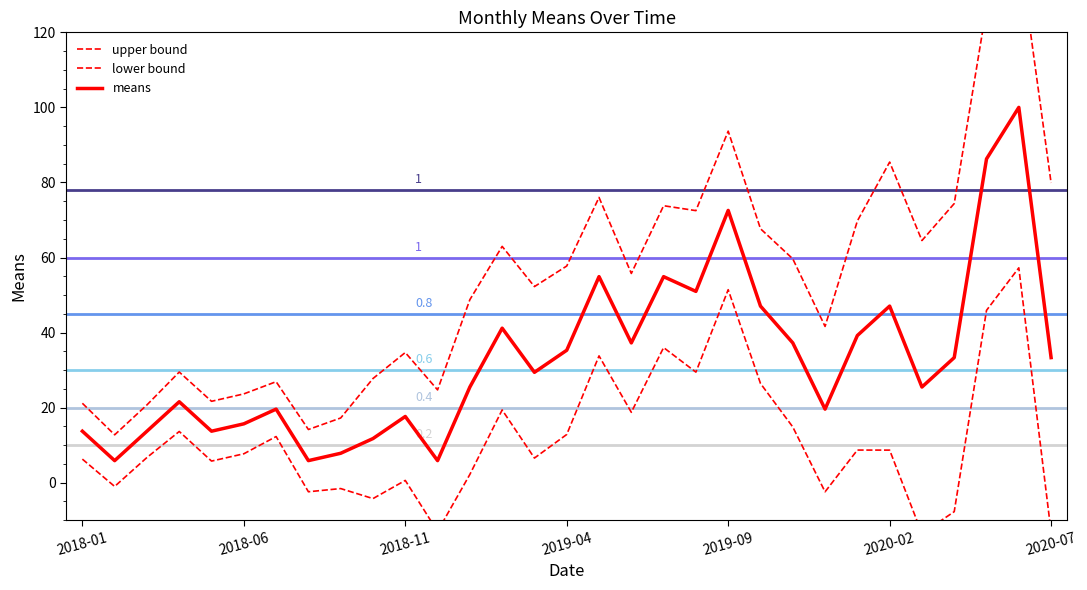

True or false: means has more than 2 points higher than both neighbors.

True